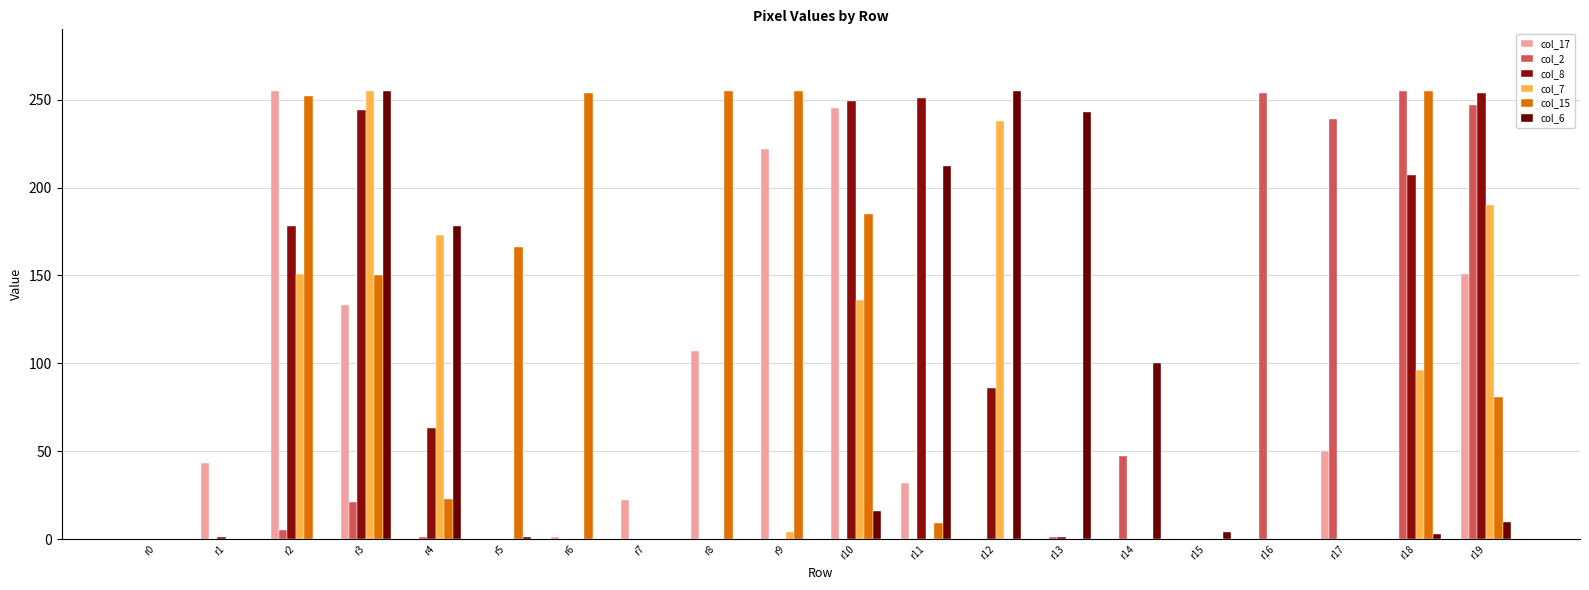

Which category has the highest value across all series?

r2